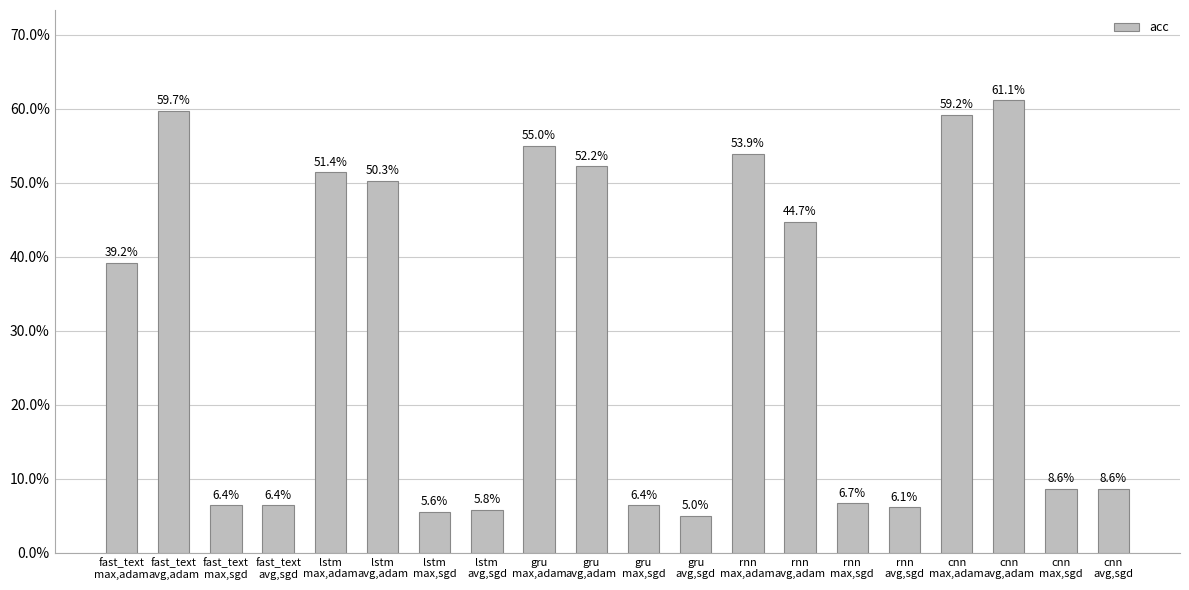

The value at fast_text
max,sgd is 0.1. True or false?

True